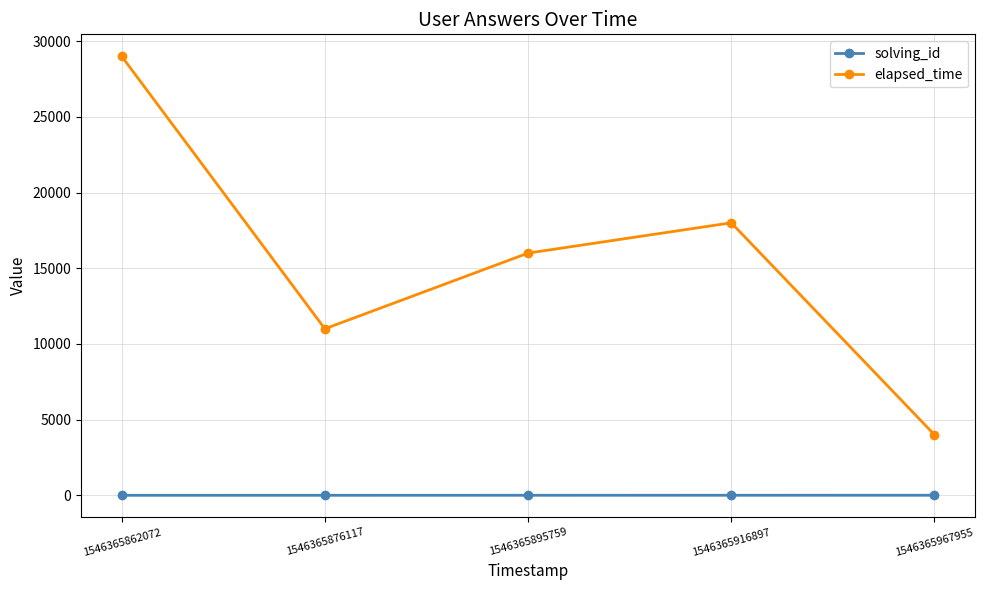

Rank the series by their average value, from highest to lowest.

elapsed_time, solving_id